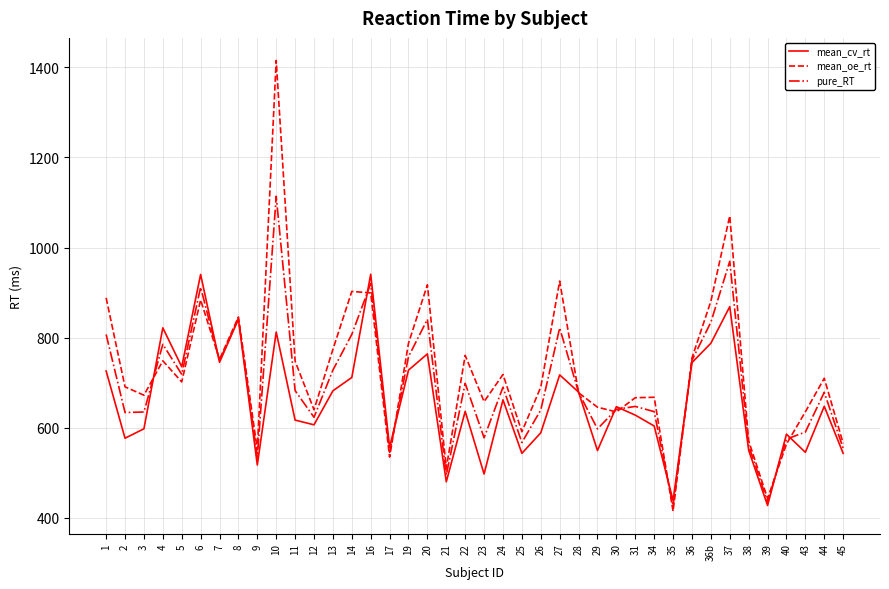

What is the difference between the second highest and second lowest values in the mean_cv_rt series?

501.7